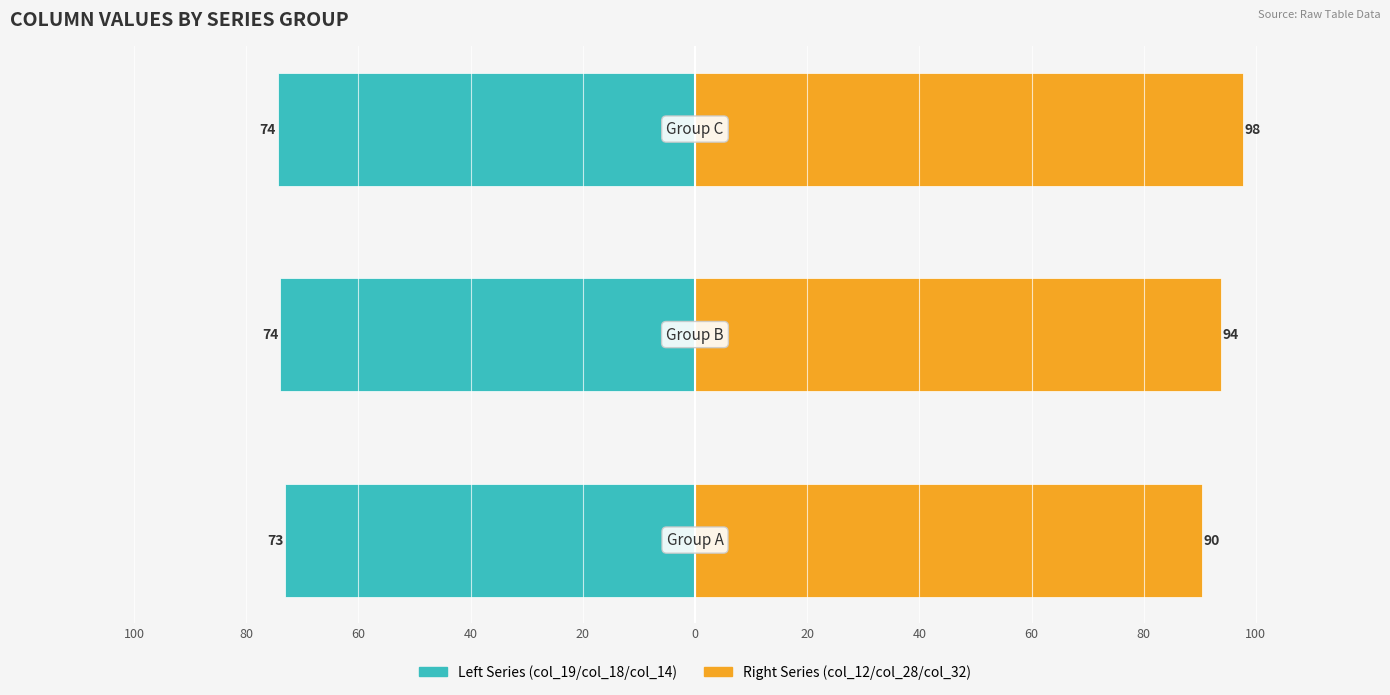

What is the value of the Right Series (col_12/col_28/col_32) bar at the 3rd from the left?

97.7